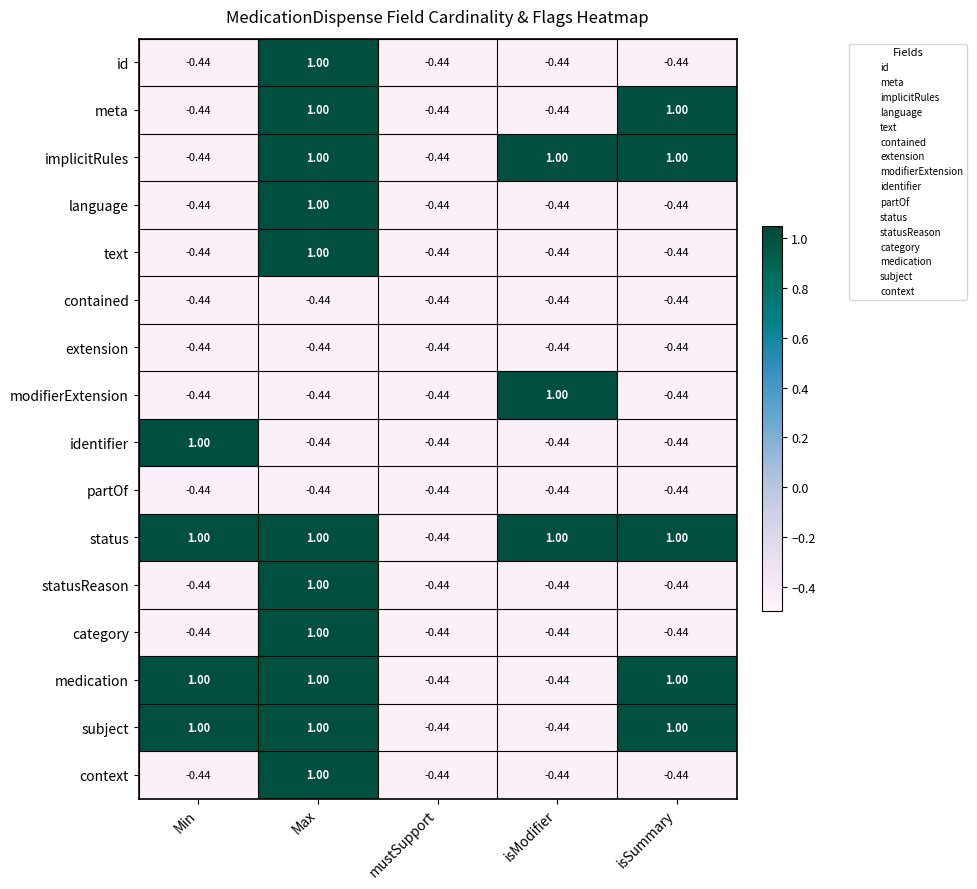

Count the number of data series in this chart.

16